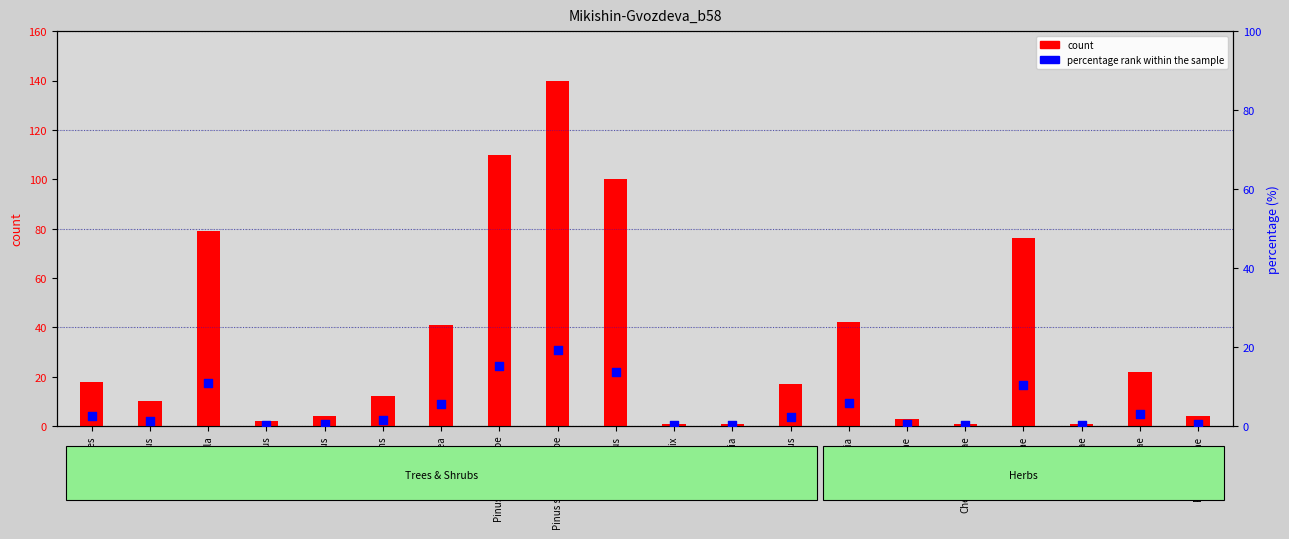

At how many categories does at least one series exceed 10?

11